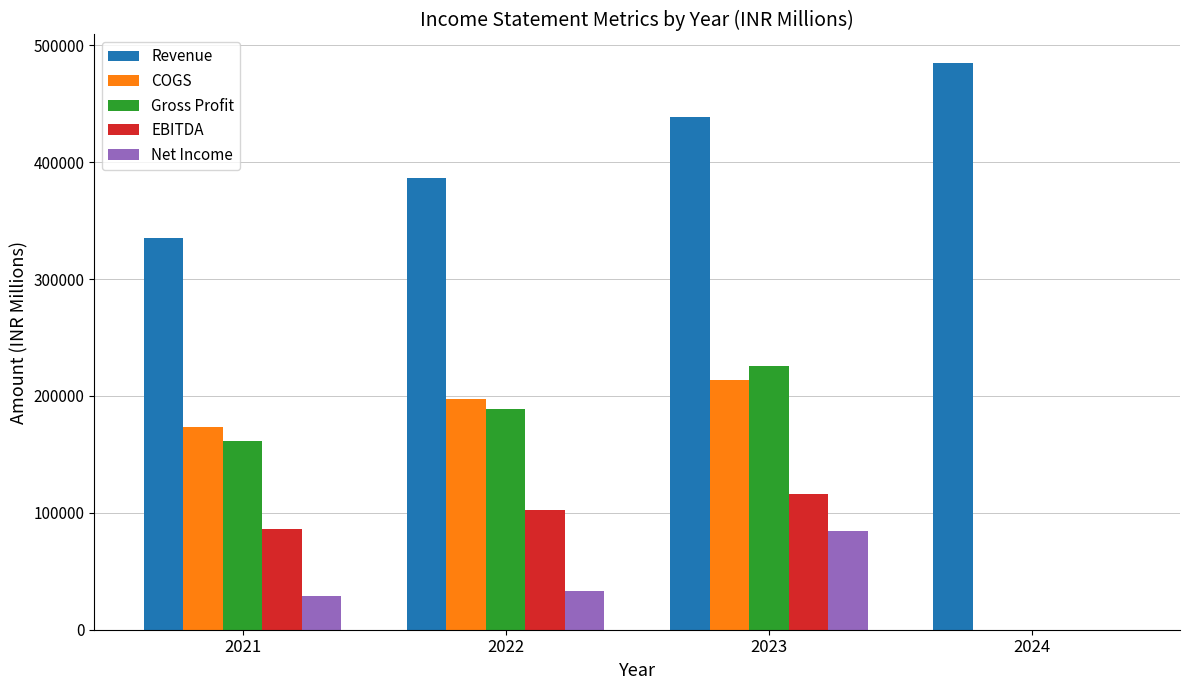

What is the total value across all series at 2024?

484968.5